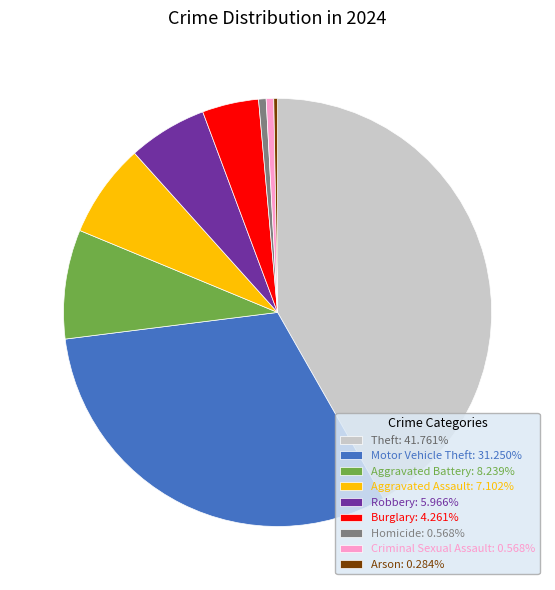

Count the number of slices in the pie.

9